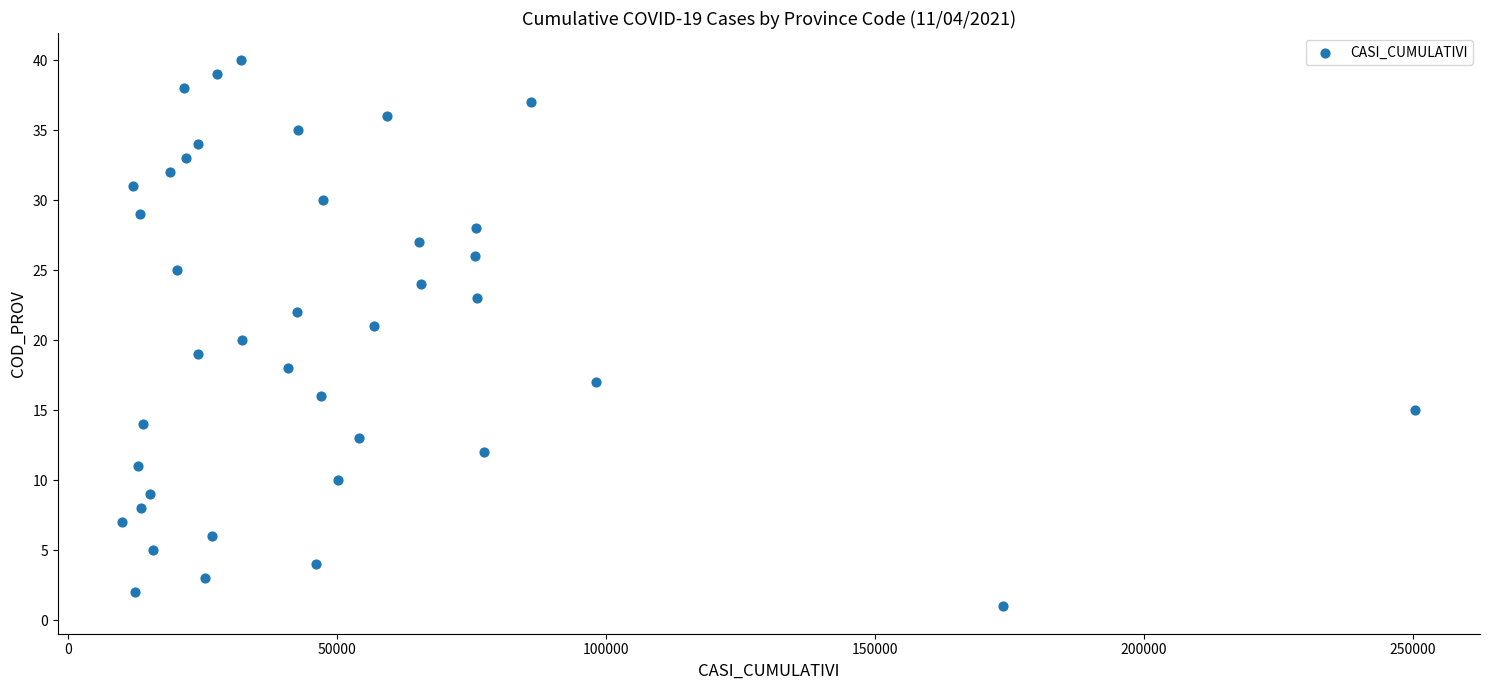

What is the range of Y values (max minus min)?

39